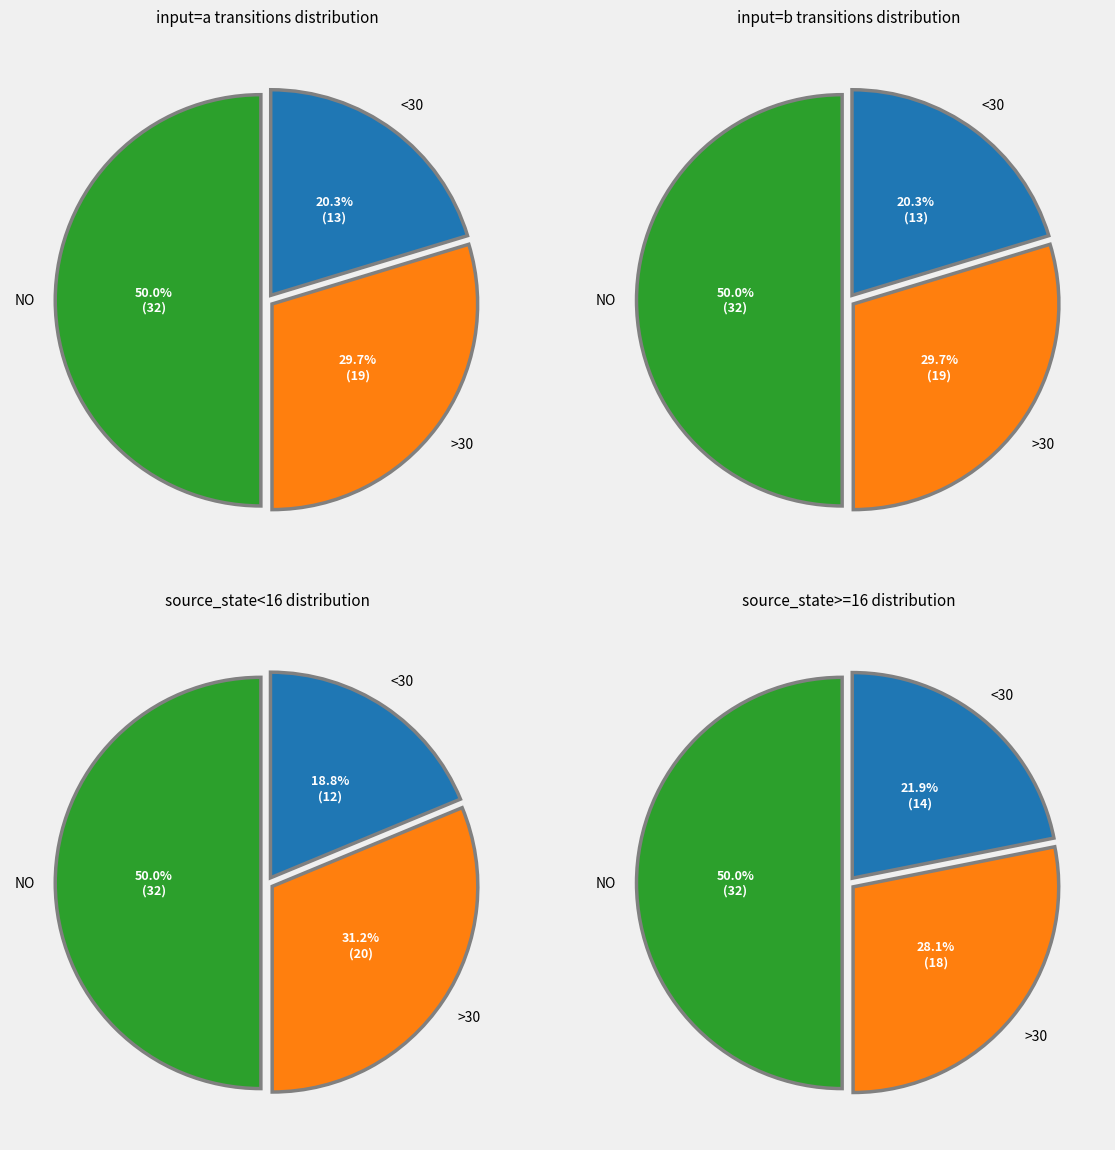

True or false: output_symbol=1 (input a) accounts for 20% of the total.

True